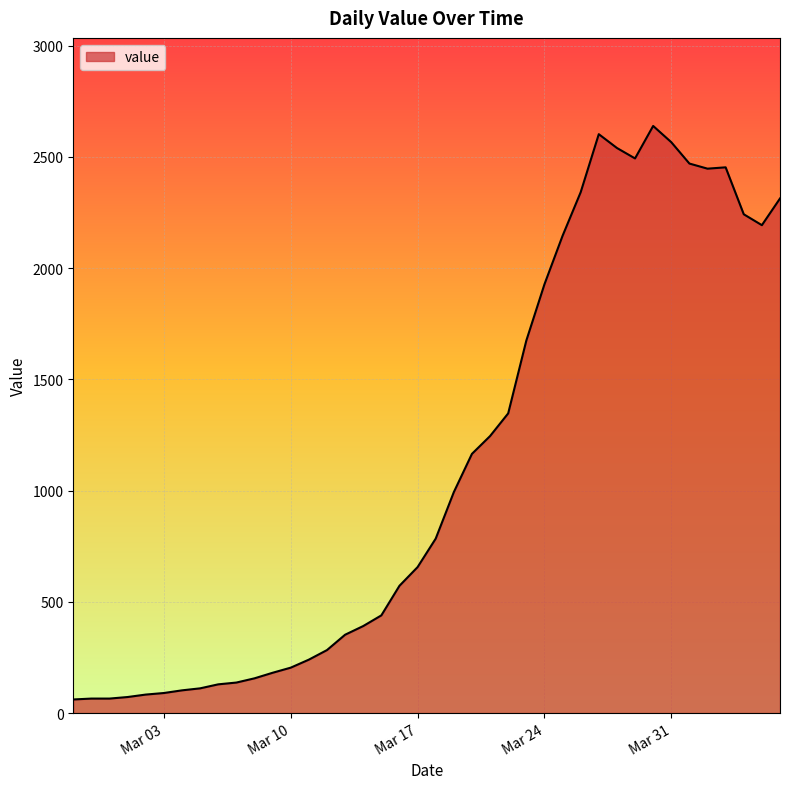

What is the difference between the second highest and minimum values?

2541